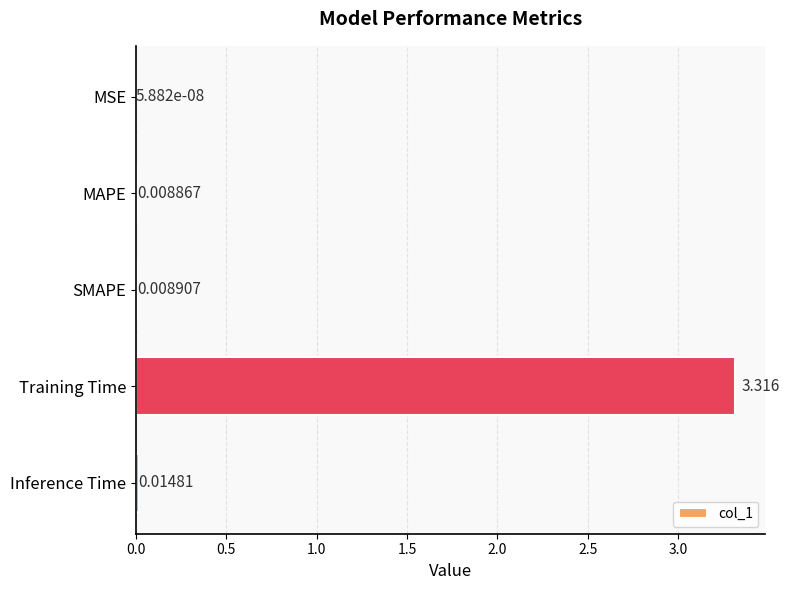

Between Inference Time and SMAPE, which is larger?

Inference Time